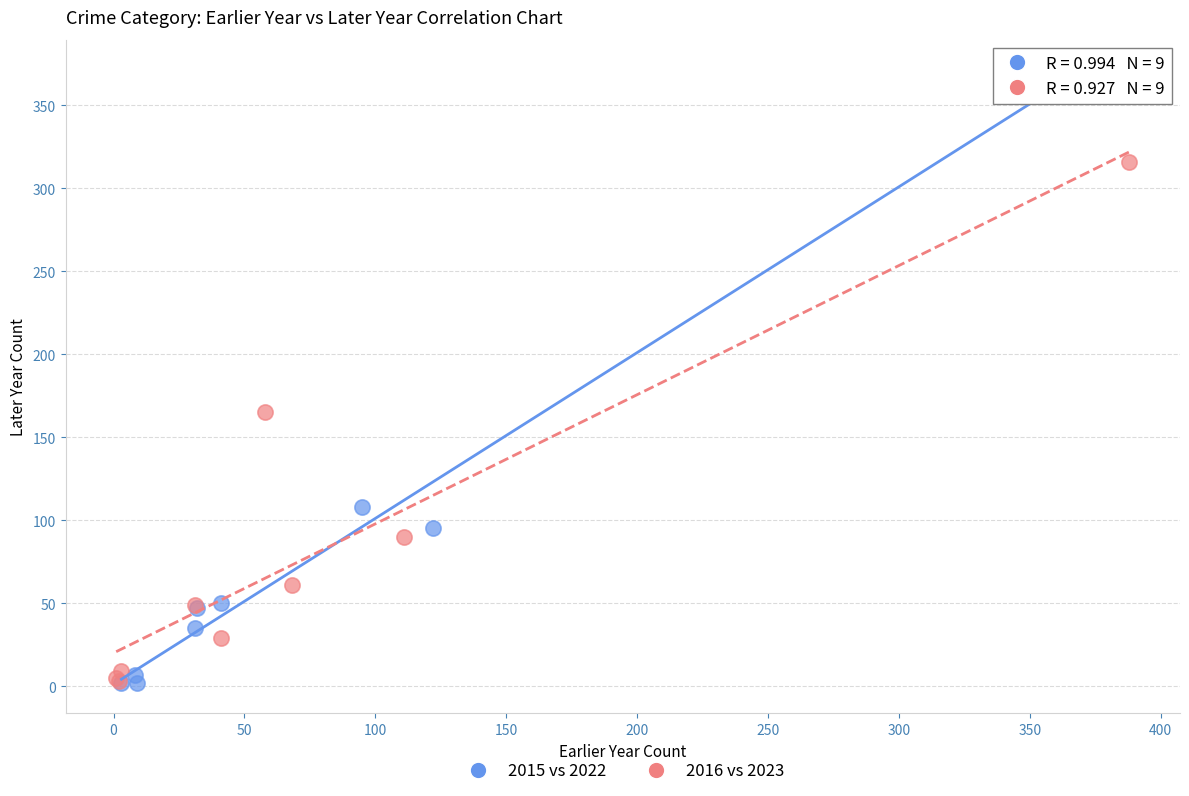

Which series contains the highest Y value?

2015 vs 2022